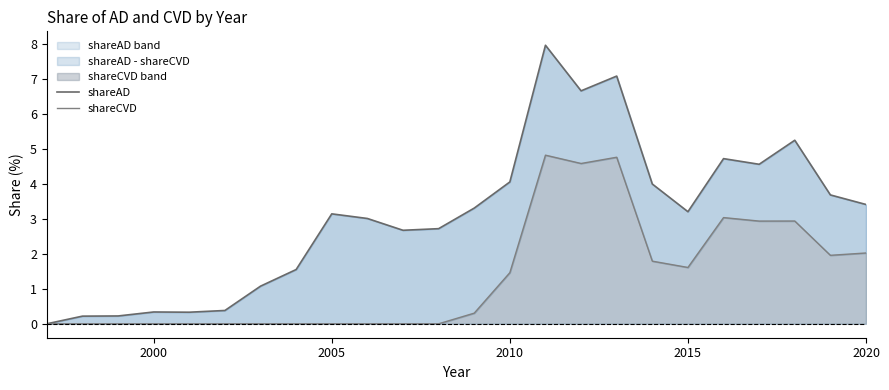

How many lines are shown in the chart?

2